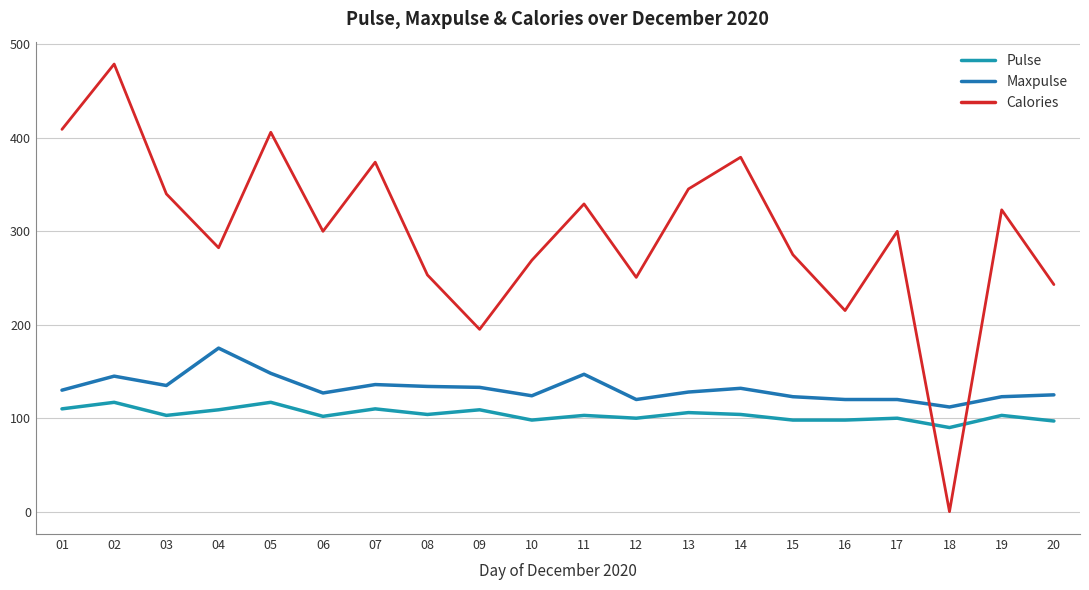

True or false: Pulse has more than 1 points higher than both neighbors.

True